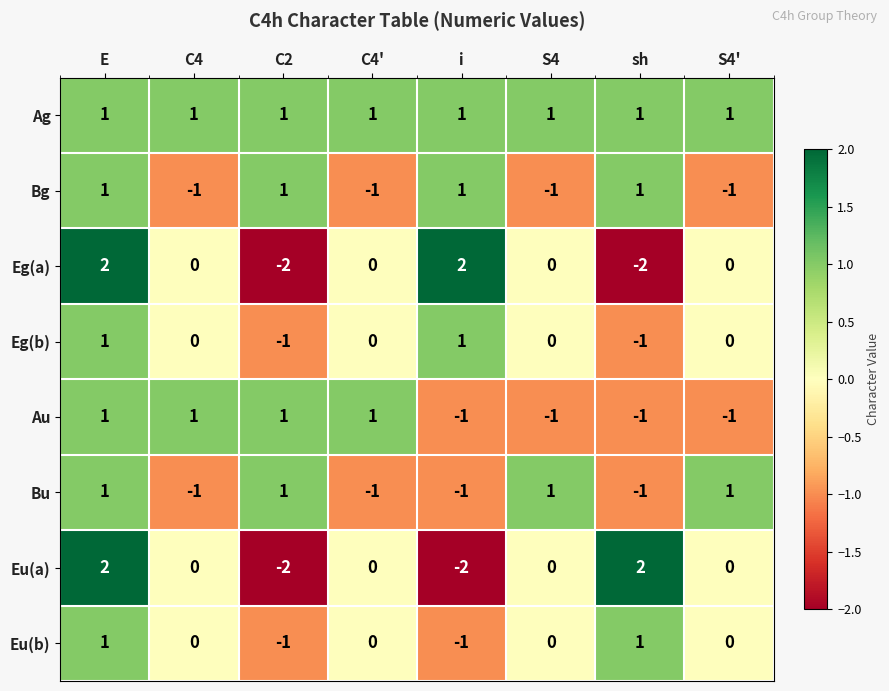

What is the difference between the maximum and minimum values in the Eg(a) series?

4